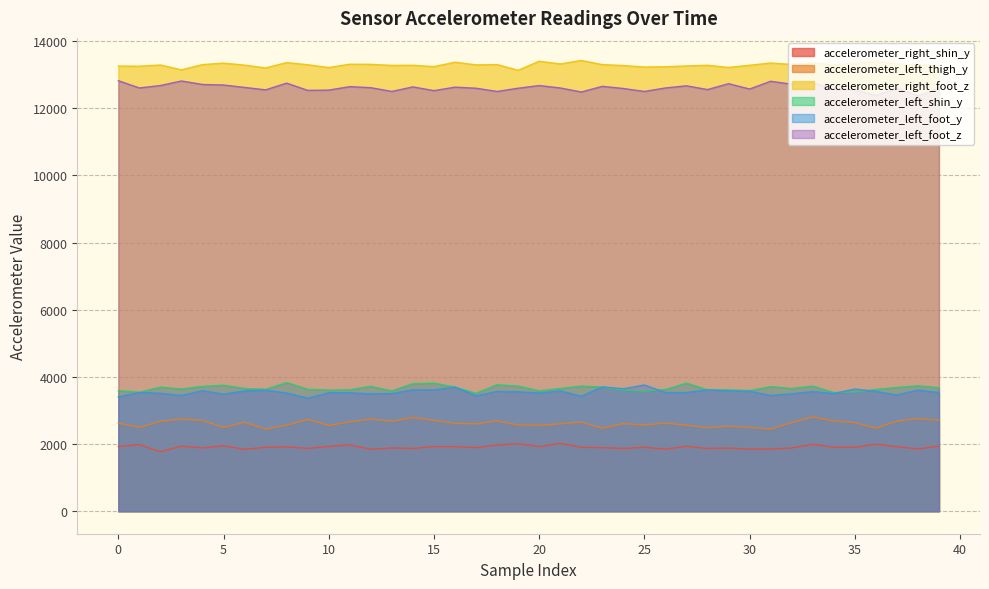

True or false: accelerometer_left_foot_z has more than 0 points higher than both neighbors.

True